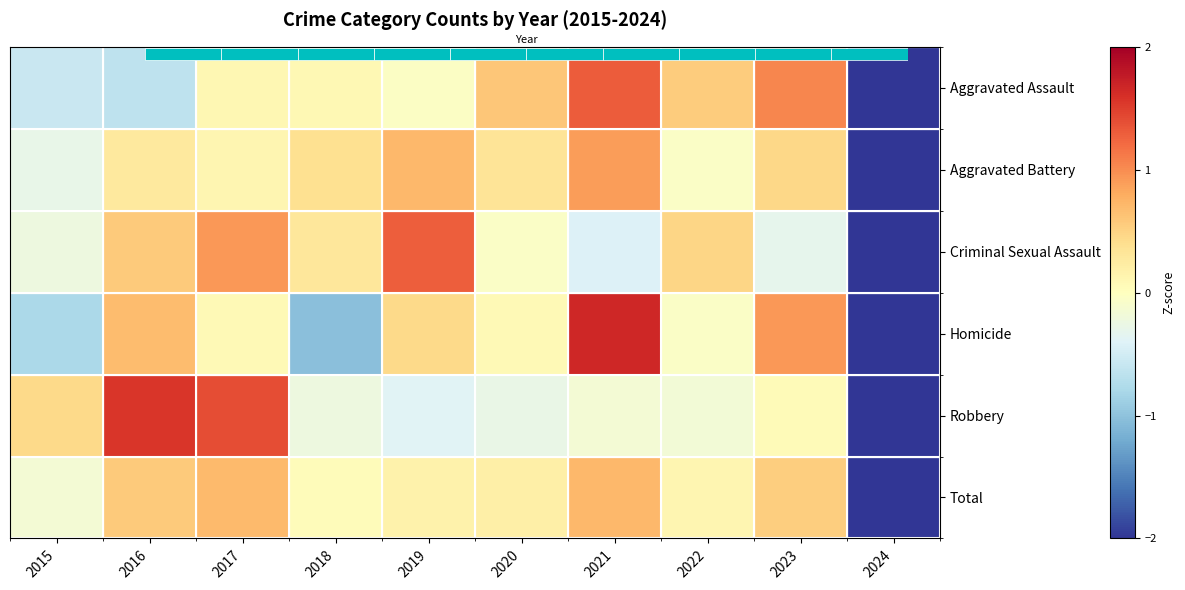

Which has a higher value, 2016 or 2017?

2017